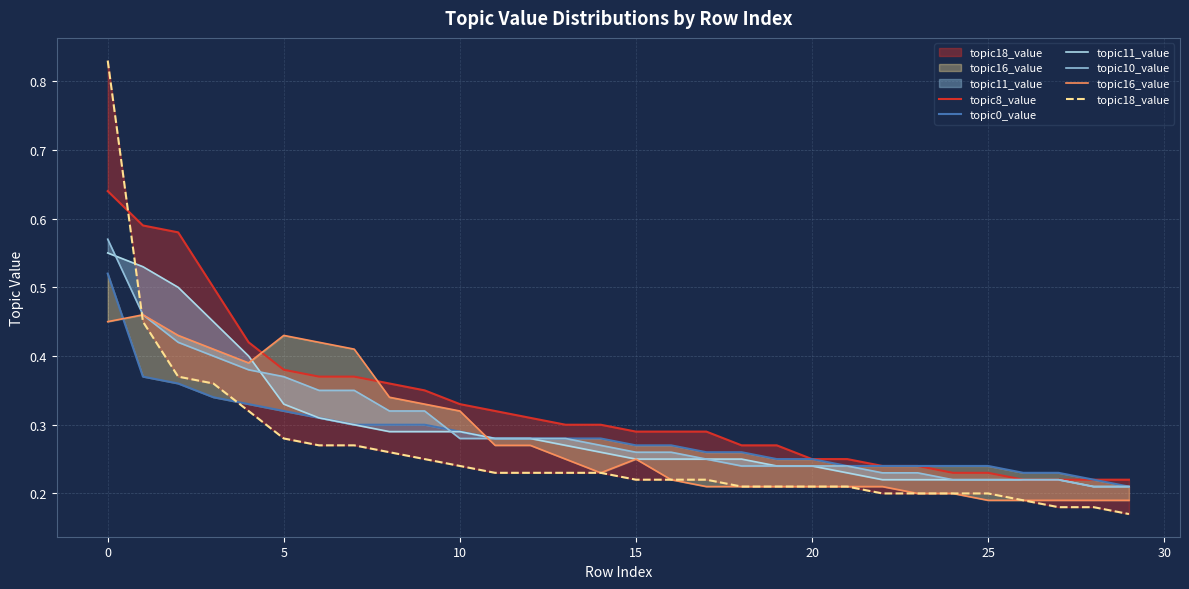

What is the difference between the maximum and second lowest values in the topic10_value series?

0.4